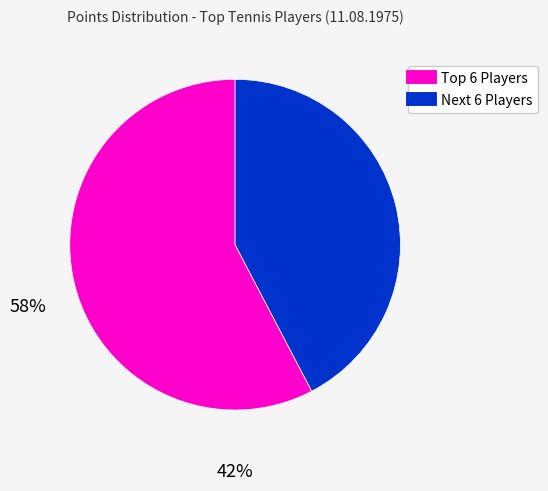

Is there a majority slice in this chart?

Yes